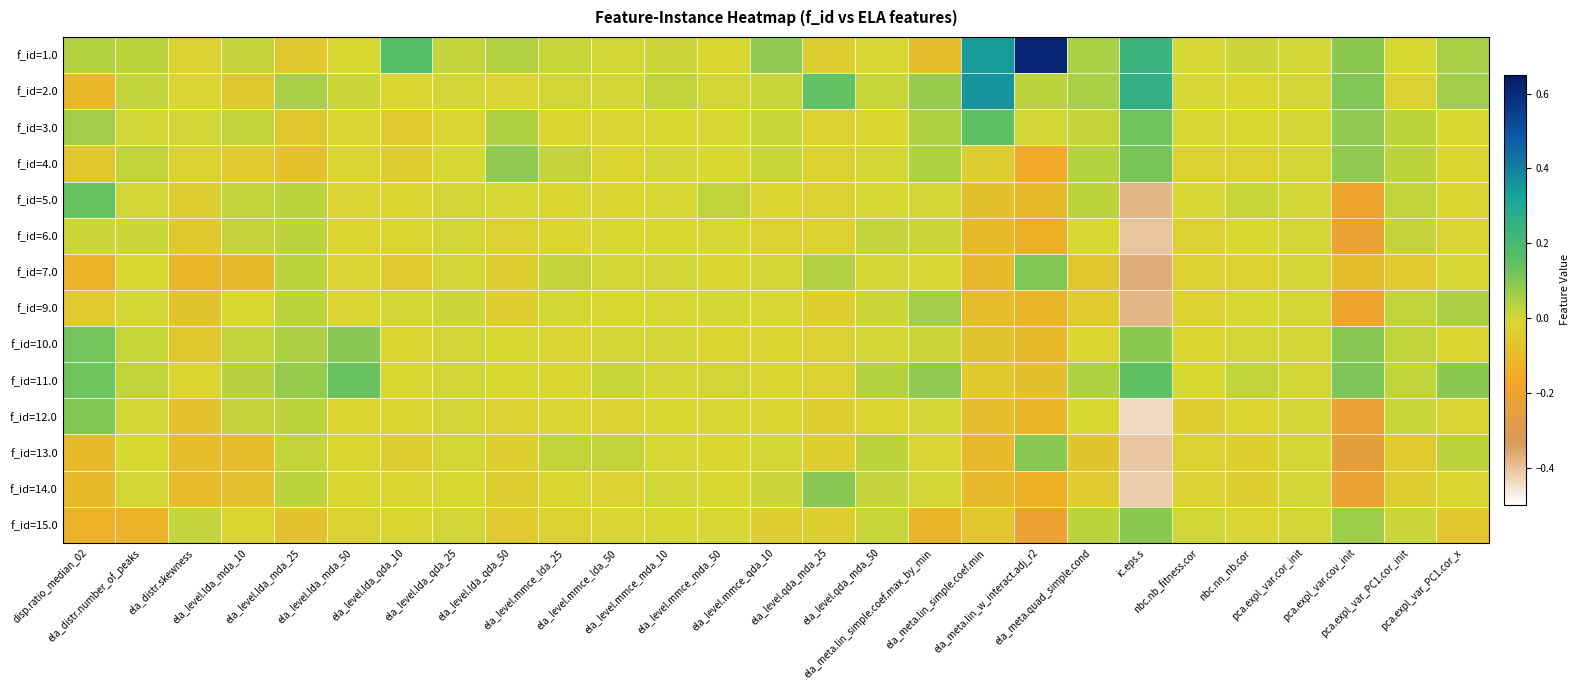

Rank the series at ela_distr.number_of_peaks from highest to lowest value.

f_id=1.0, f_id=4.0, f_id=11.0, f_id=2.0, f_id=10.0, f_id=6.0, f_id=5.0, f_id=14.0, f_id=3.0, f_id=12.0, f_id=9.0, f_id=13.0, f_id=7.0, f_id=15.0